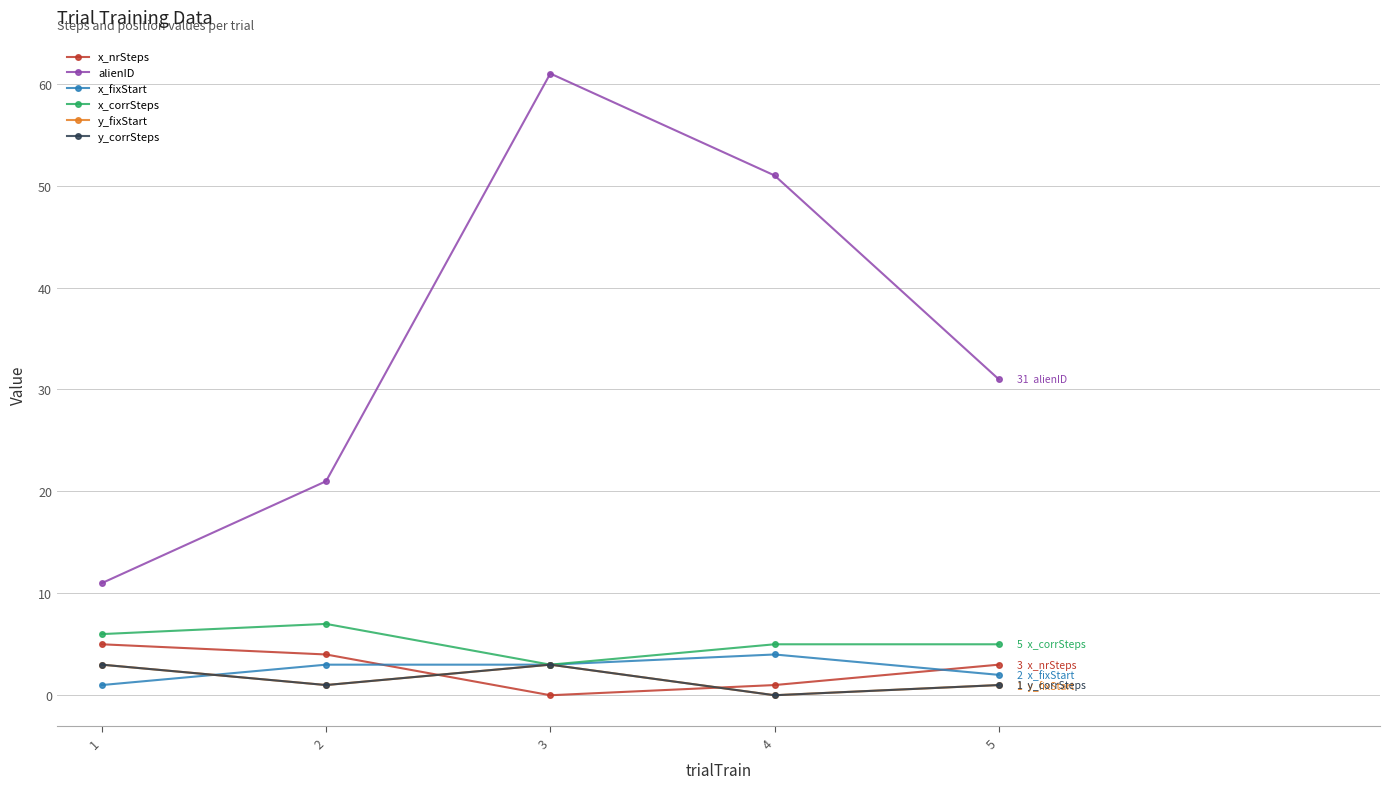

Where is the first local maximum for x_corrSteps?

2